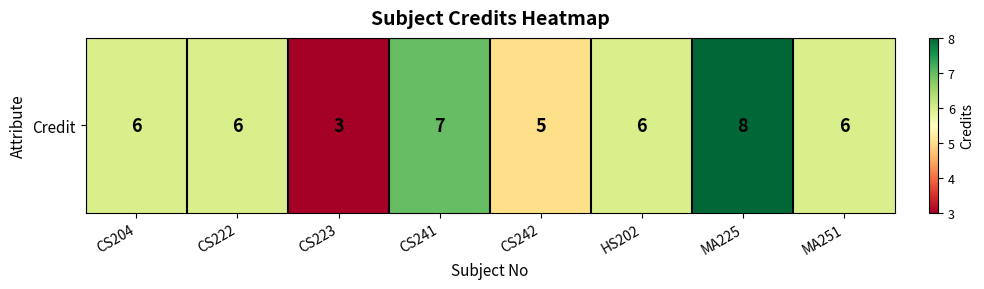

At which label does the data first exceed 6?

CS241